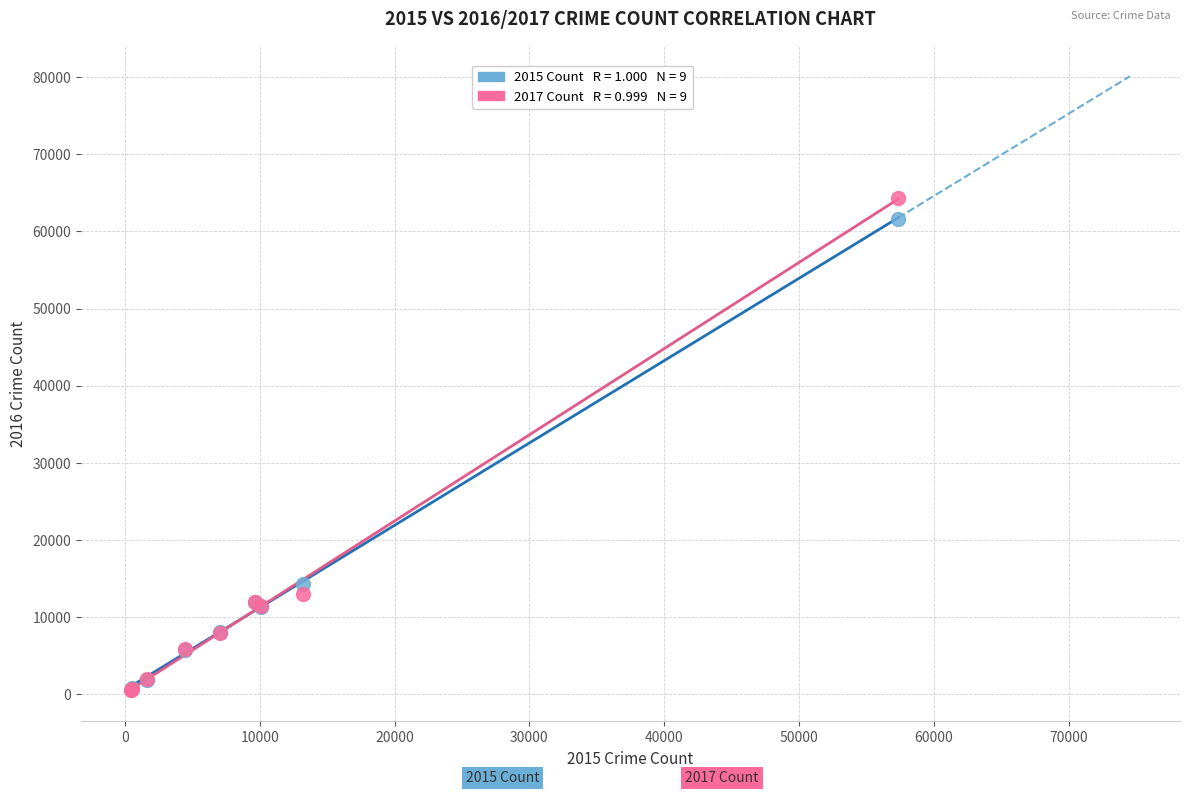

Across all series, what Y value is closest to 32412?

14289